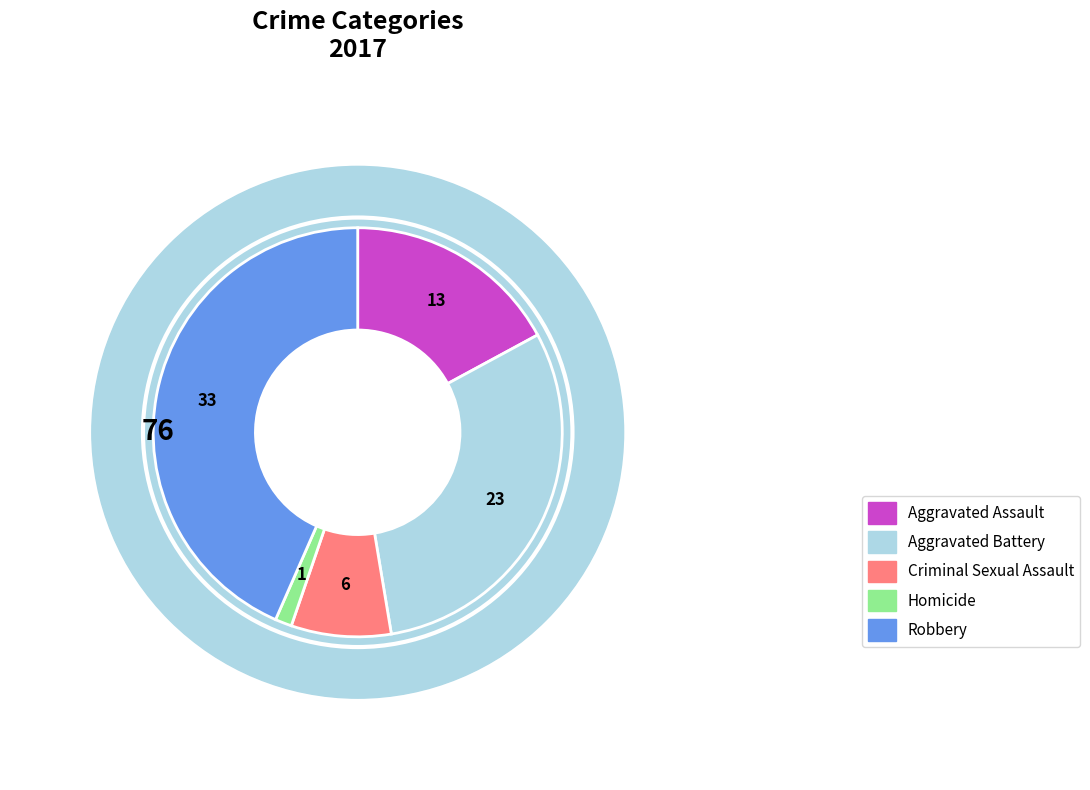

Does any single category account for the majority?

No